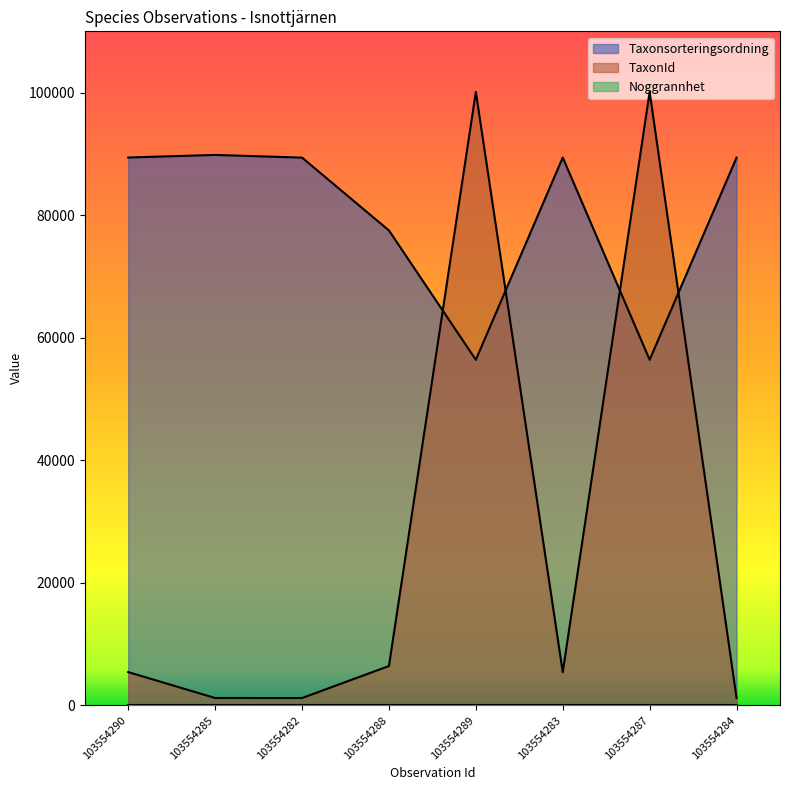

How many values in the Taxonsorteringsordning series are below 89392?

3